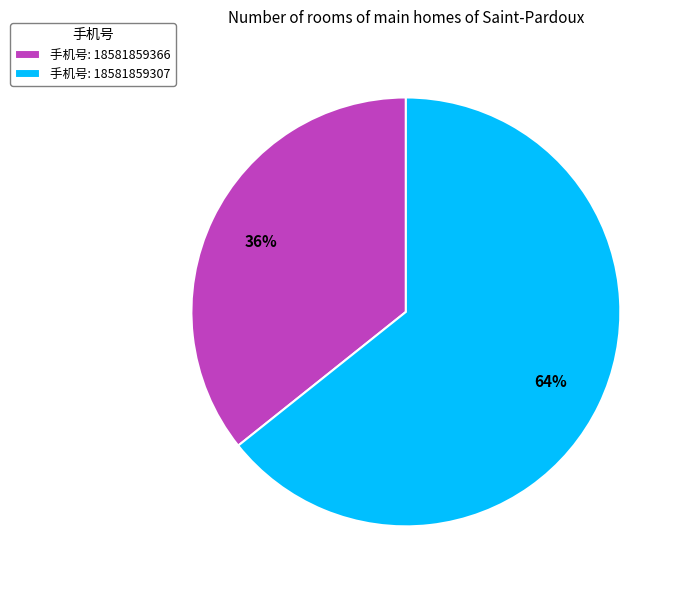

Rank the categories by value from highest to lowest.

手机号: 18581859307, 手机号: 18581859366